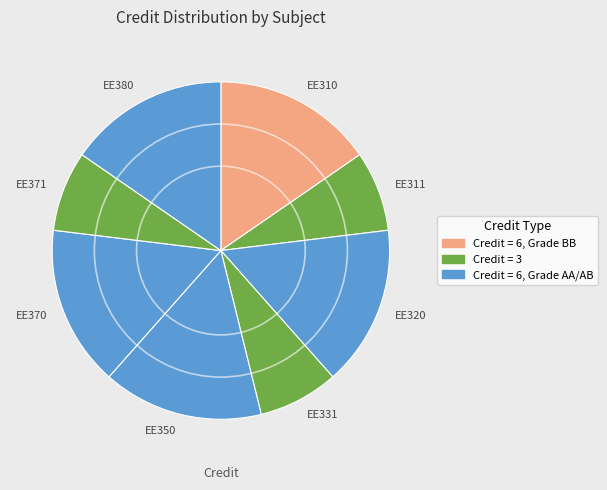

Combined, do EE320 and EE350 account for over 50%?

No